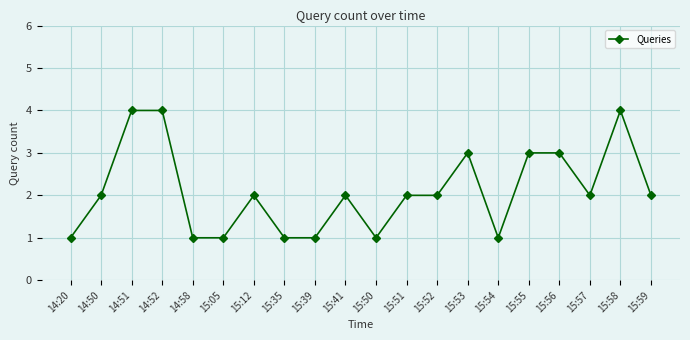

How many lines are shown in the chart?

1